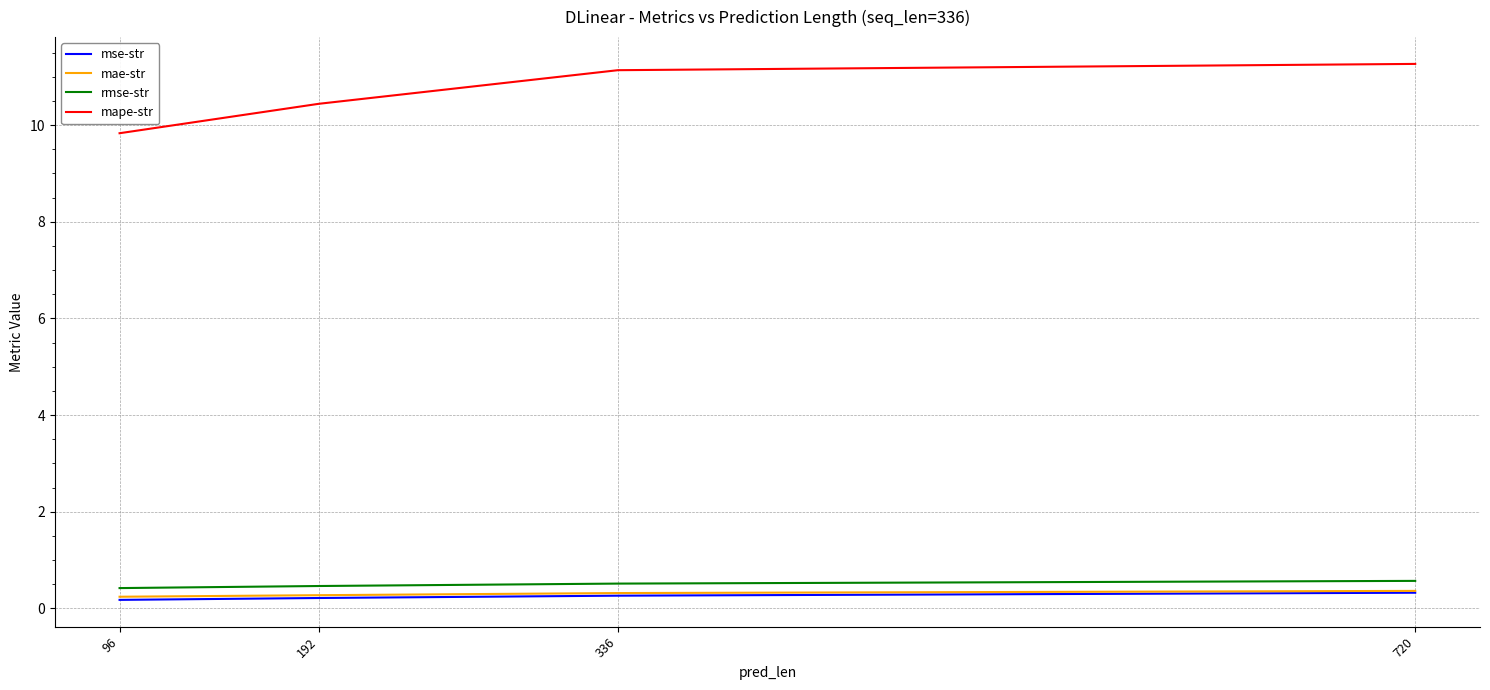

What is the difference between the maximum and minimum values in the mape-str series?

1.4